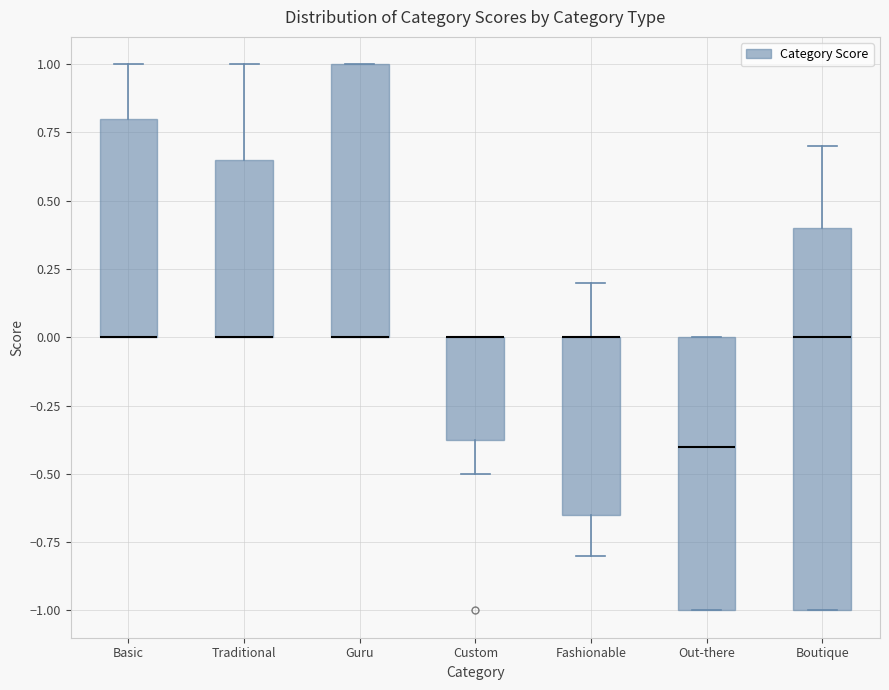

Where does the upper whisker of the box for Fashionable end on the y-axis? The values are not printed on the chart, so give them approximately, as read against the axis.

0.20